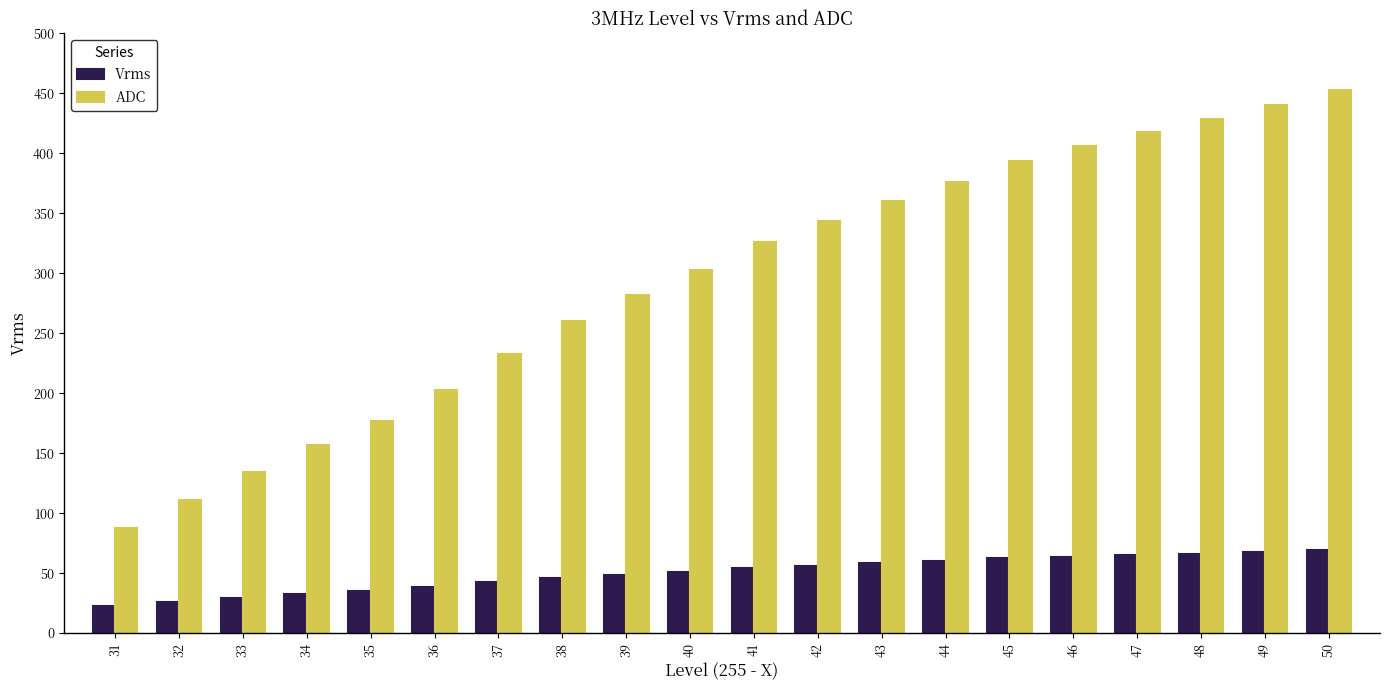

What is the maximum value shown in the chart?

453.0